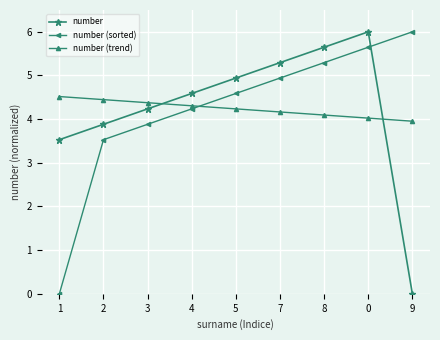

List the labels in order of number (sorted) value, smallest first.

1, 2, 3, 4, 5, 7, 8, 0, 9